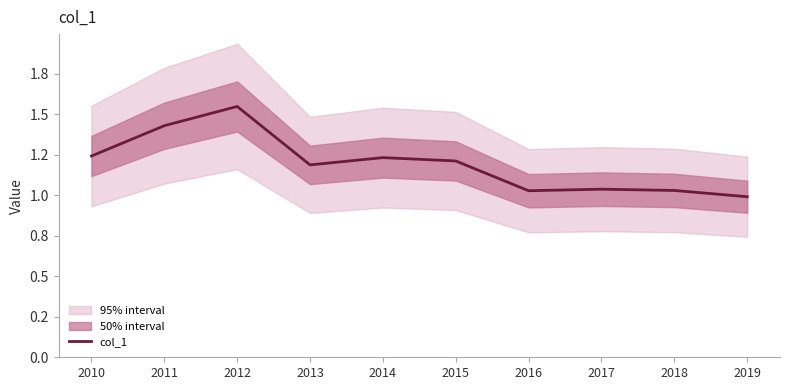

What is the maximum value shown in the chart?

1.5